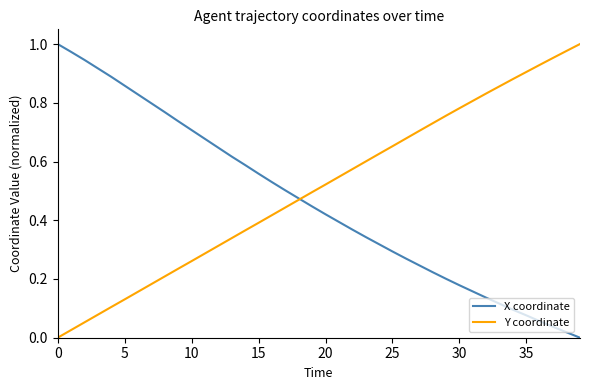

List the series in order of their overall mean, lowest first.

X coordinate, Y coordinate